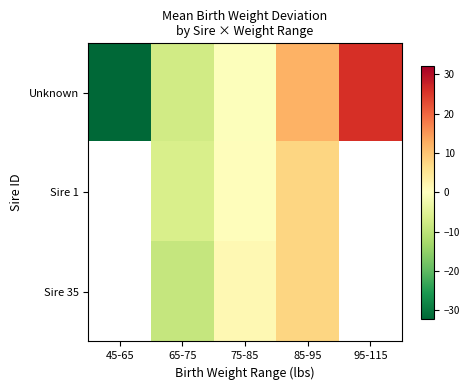

Between 75-85 and 45-65, which is larger?

75-85